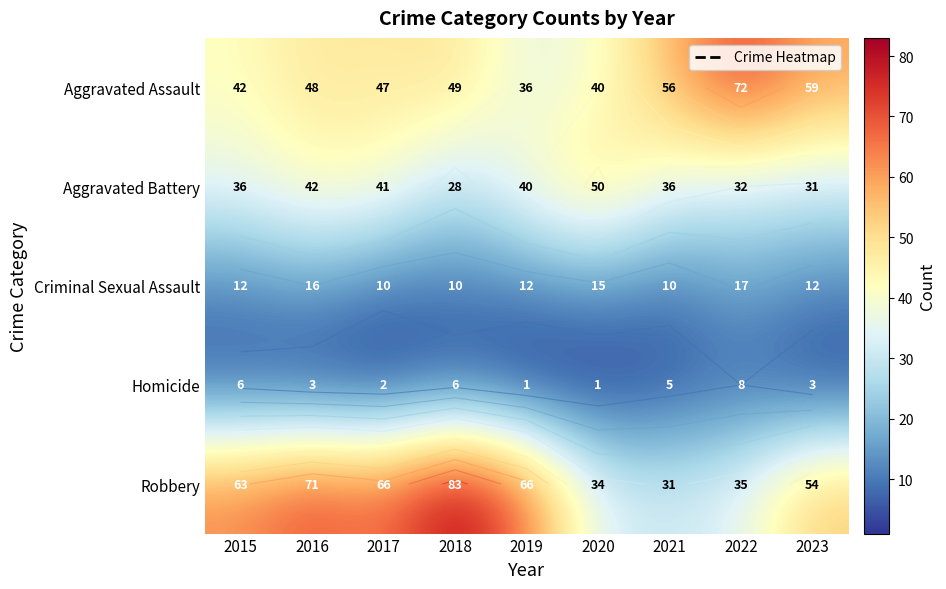

At which label does Homicide first exceed 3?

2015